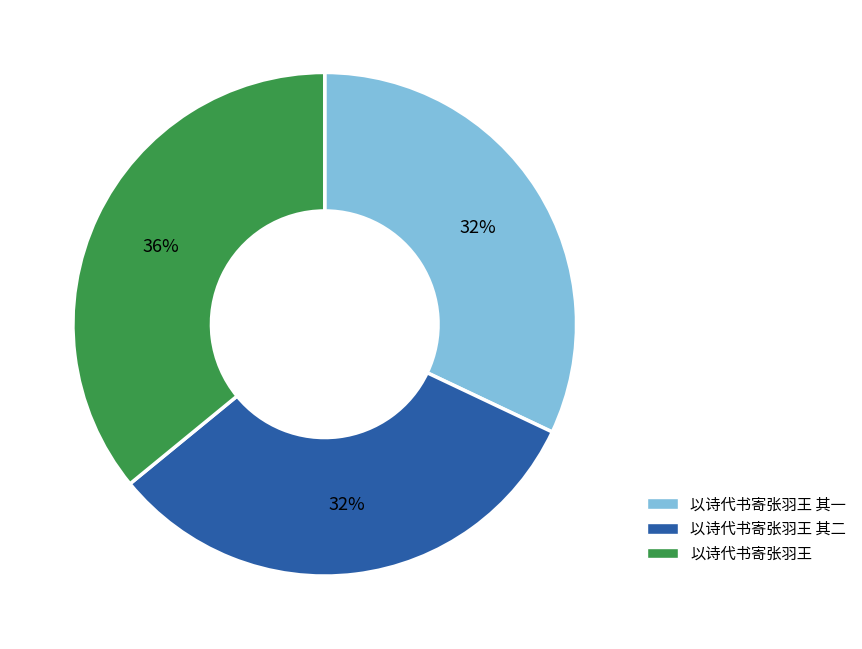

The 以诗代书寄张羽王 slice represents 24% of the pie. True or false?

False